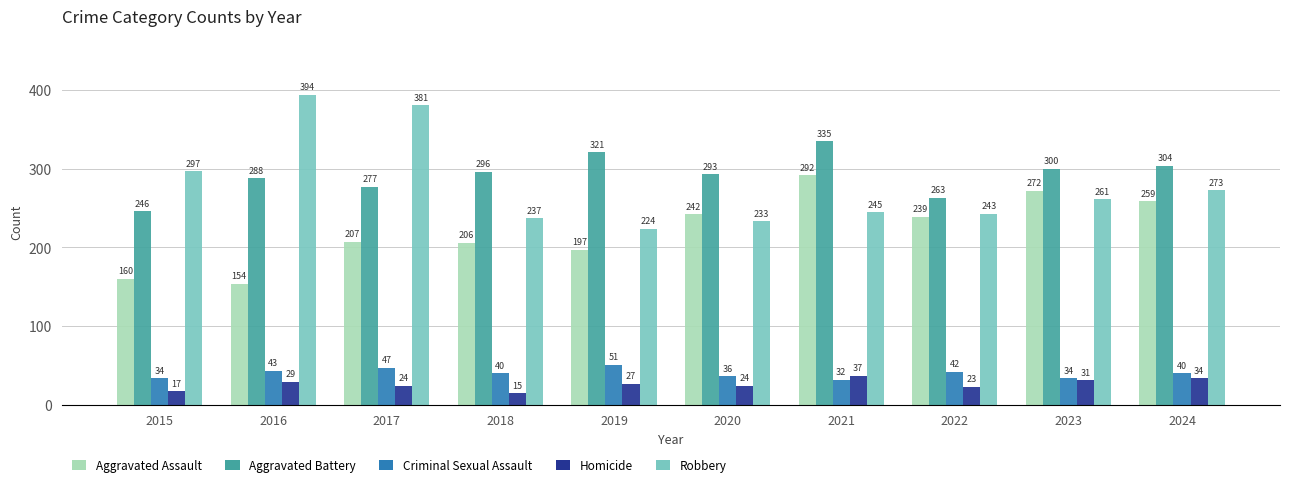

Count the number of categories in the chart.

10